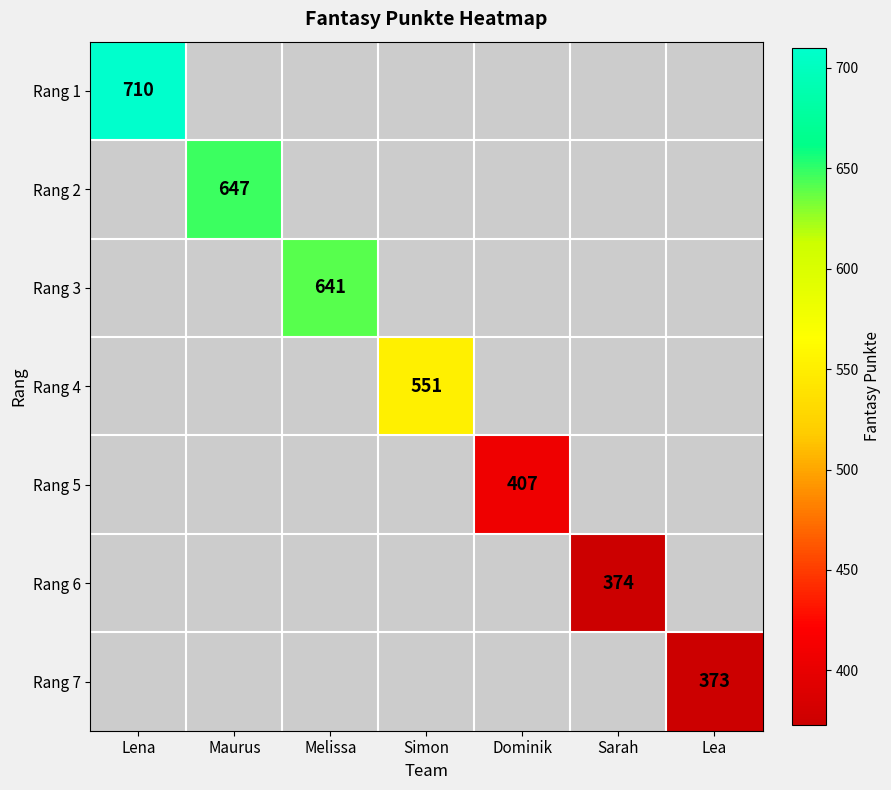

Between Sarah and Lena, which is larger?

Lena